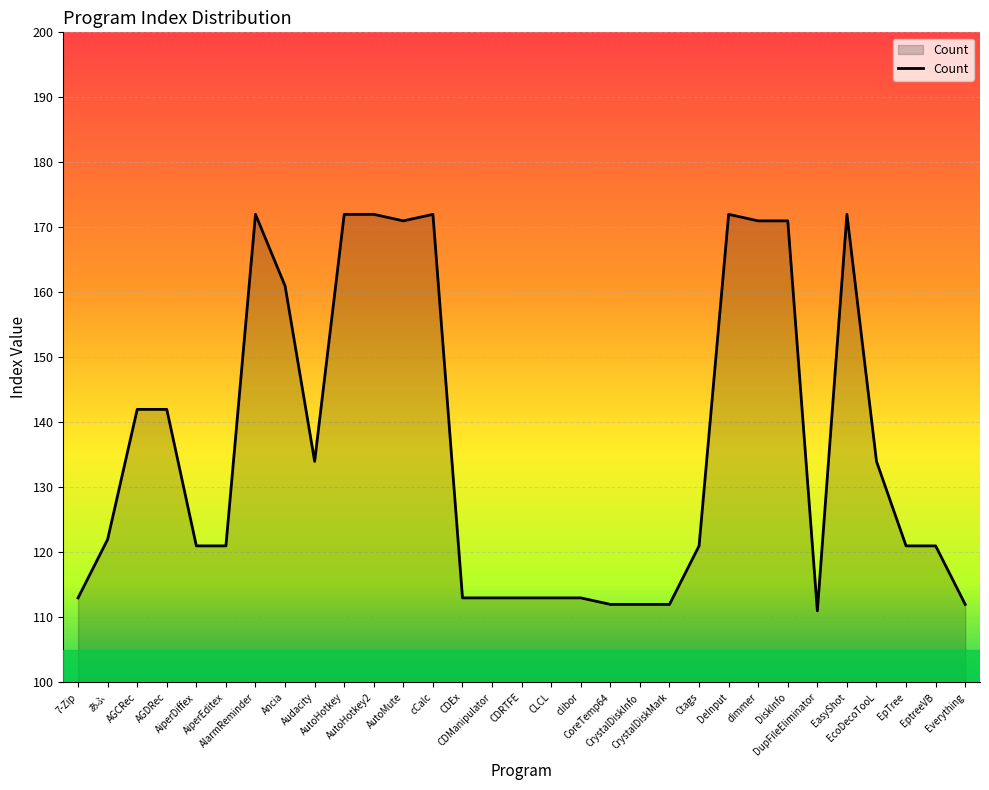

What is the minimum value shown in the chart?

111